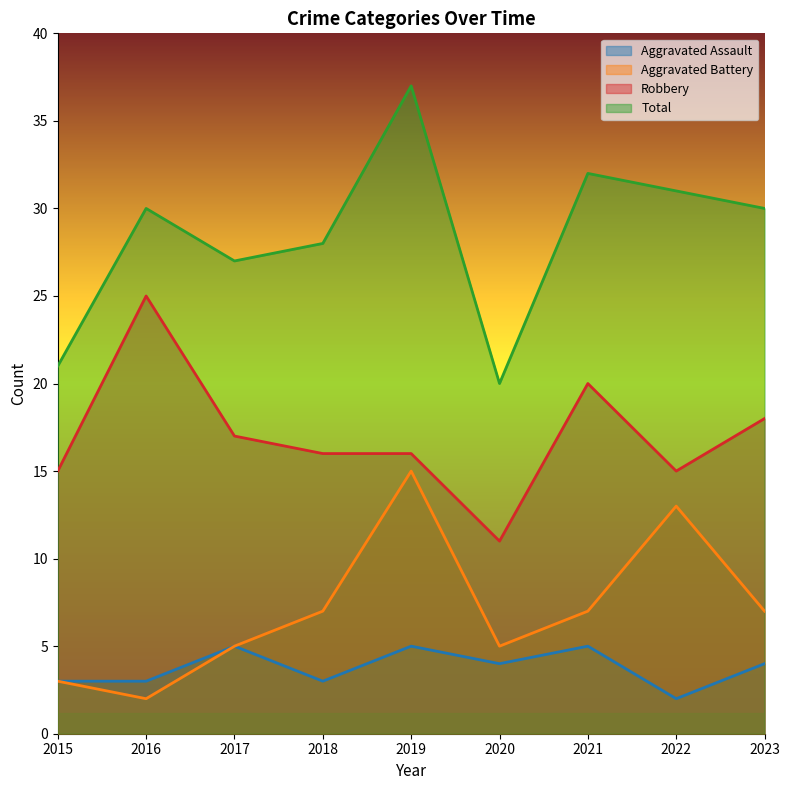

How many categories are shown in the chart?

9